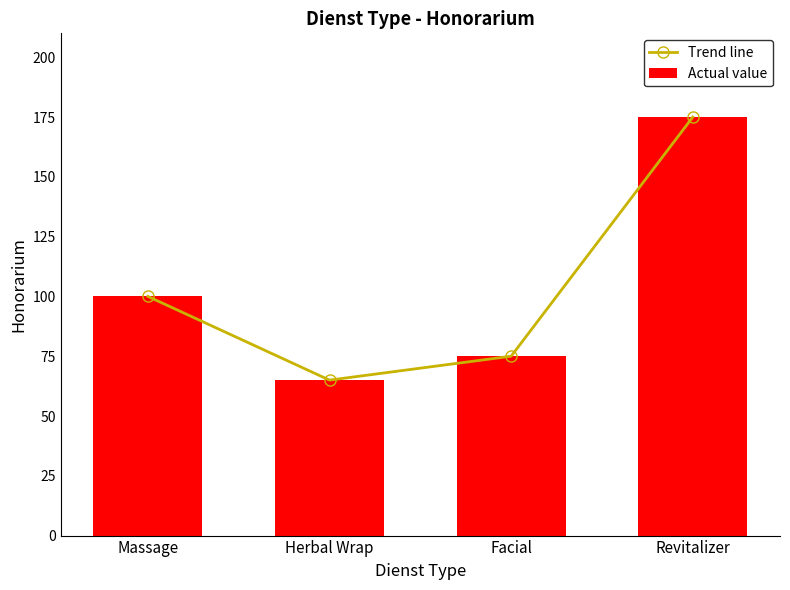

Reading left to right, list all the values displayed in this chart.

Trend line: 100	65	75	175
Actual value: 100	65	75	175